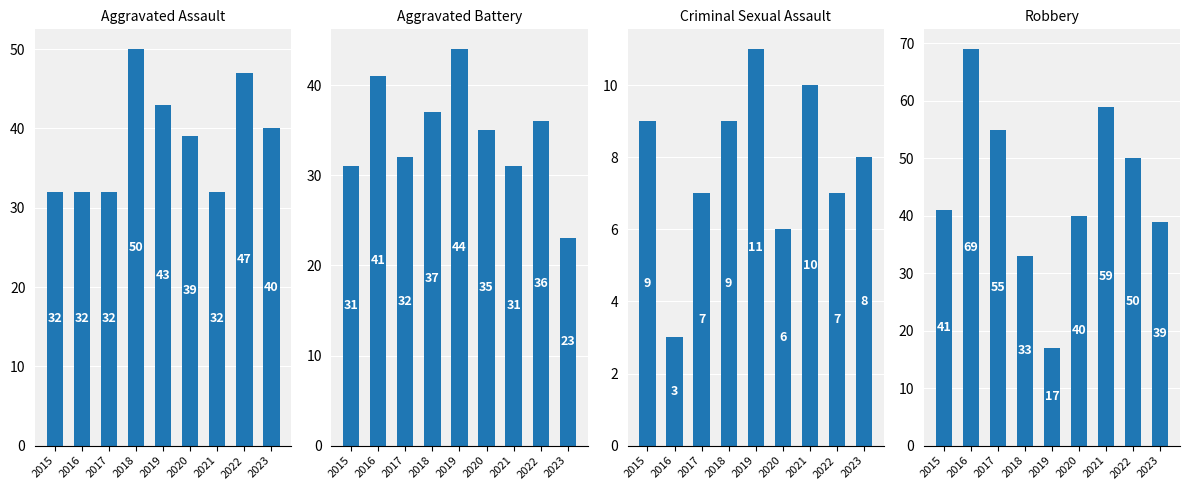

Between 2016 and 2020, which is larger?

2020